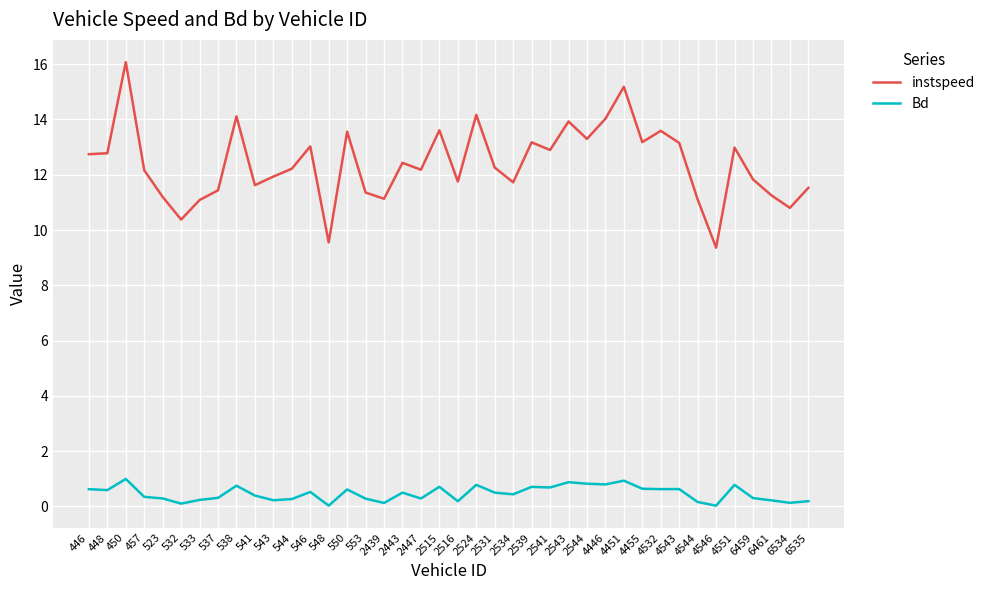

At which category is the sum across all series the highest?

450